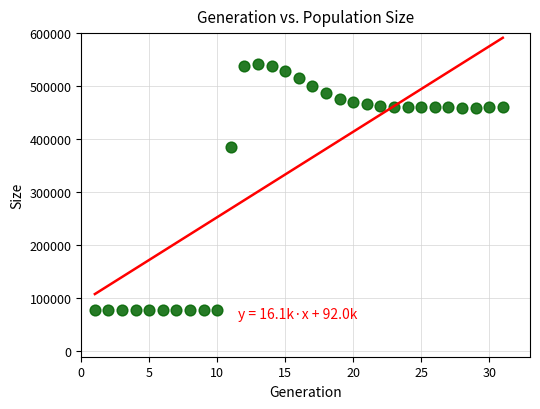

What is the range of X values (max minus min)?

30